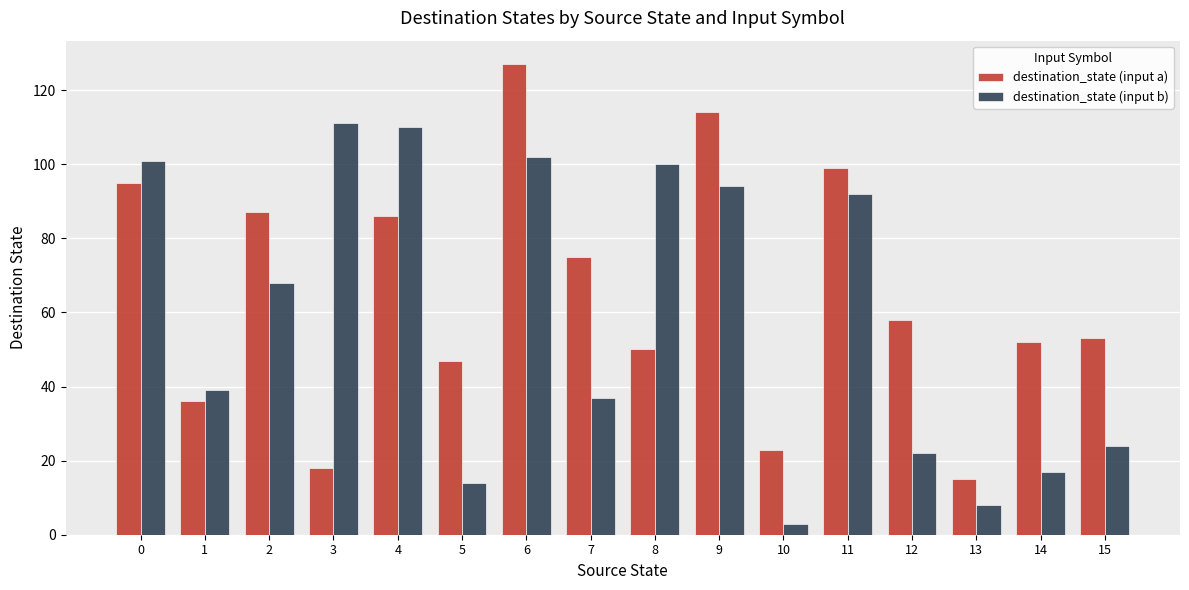

What is the average value of the destination_state (input b) series?

59